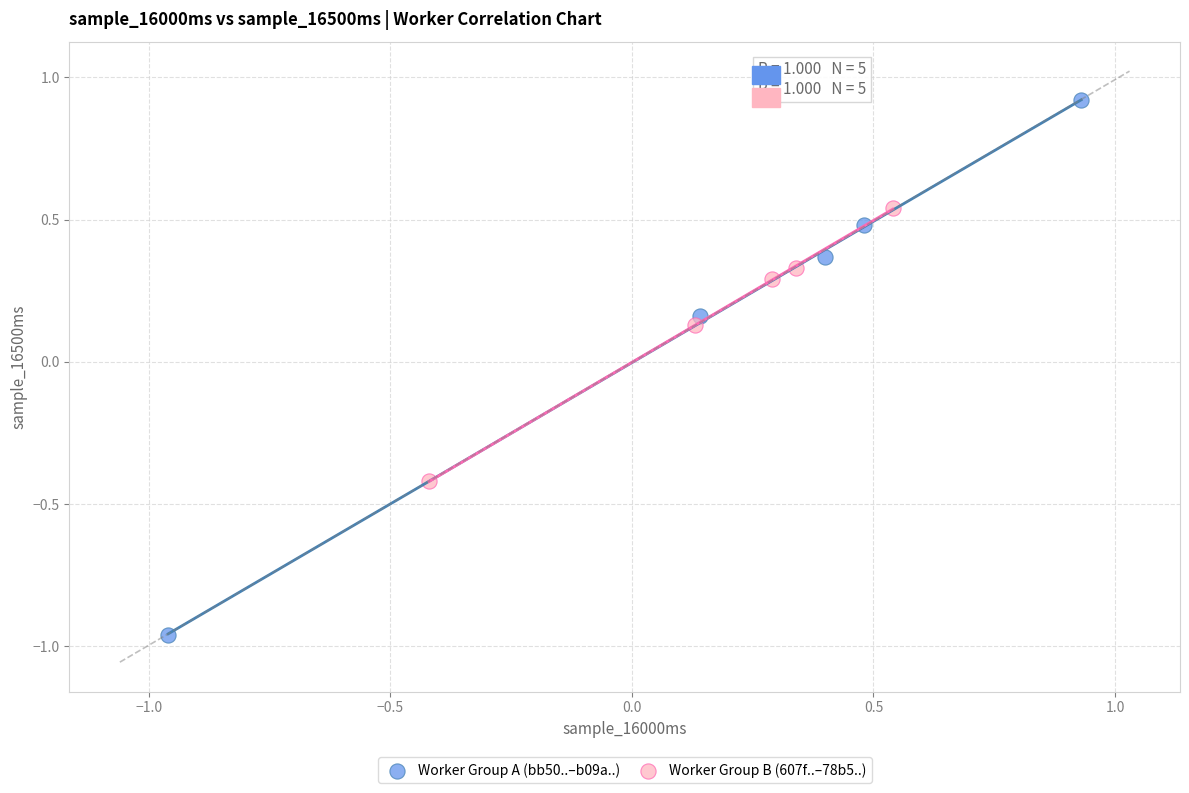

Which series reaches the maximum Y coordinate?

Worker Group A (bb50..–b09a..)